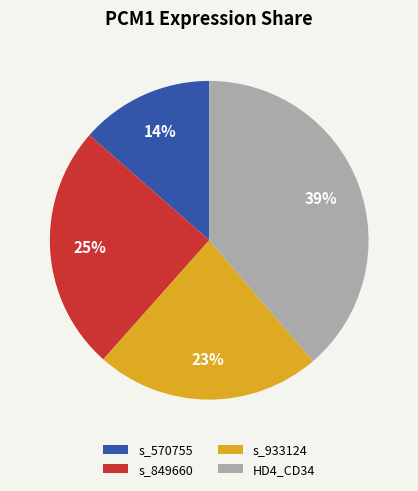

How many segments does this pie chart have?

4